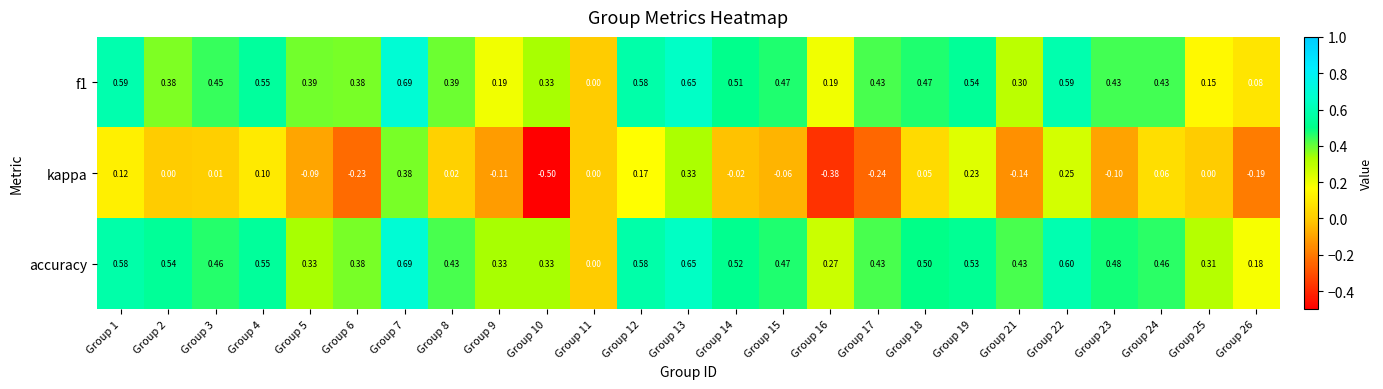

Is the value of kappa at Group 10 greater than the value of f1 at Group 6?

No